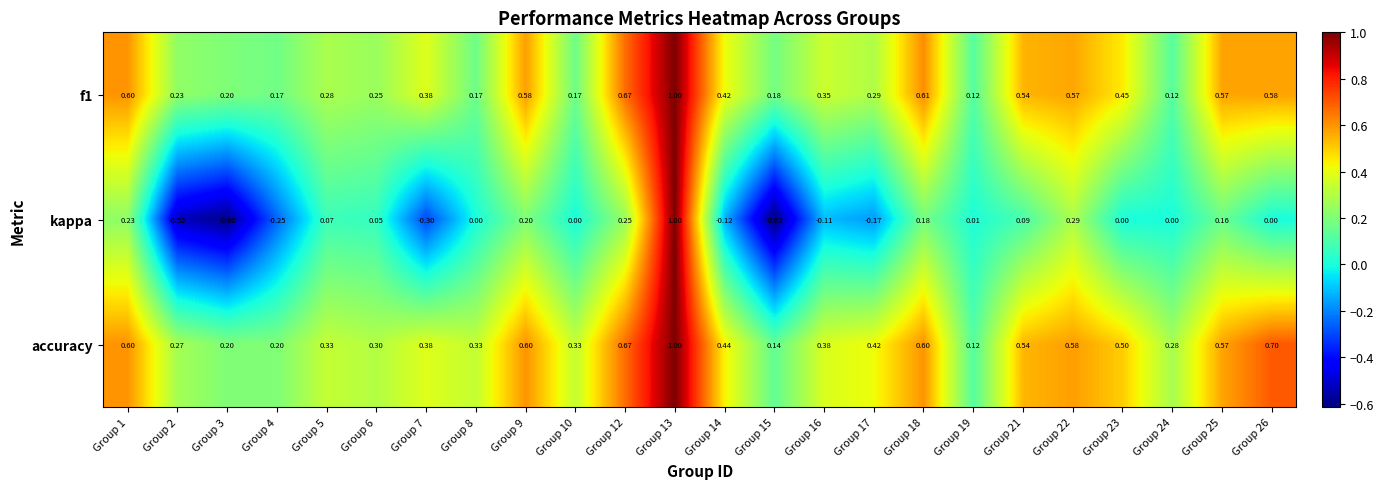

Which series has the largest total across all categories?

accuracy